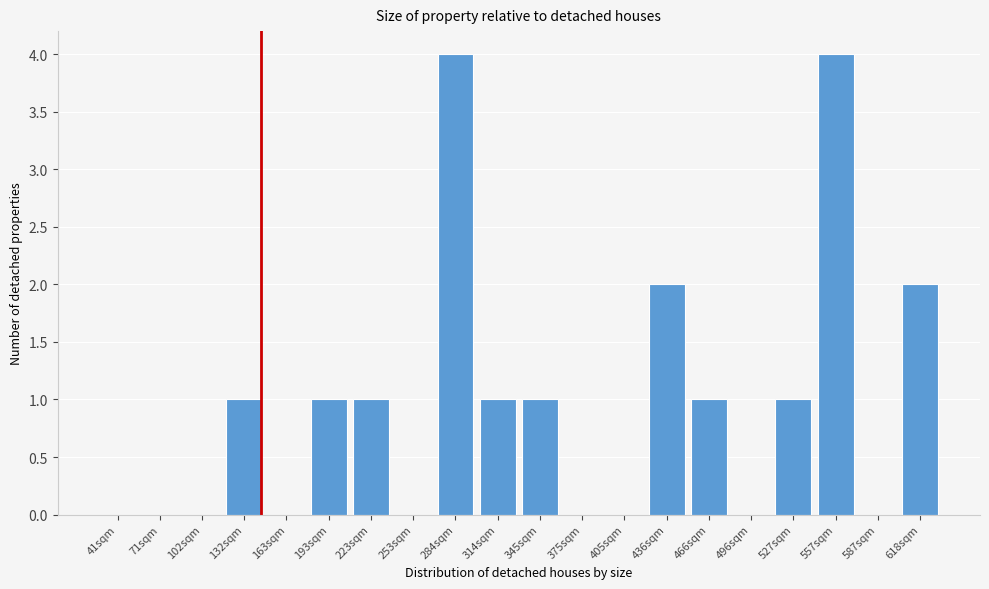

Reading left to right, list all the values displayed in this chart.

41sqm=0	71sqm=0	102sqm=0	132sqm=1	163sqm=0	193sqm=1	223sqm=1	253sqm=0	284sqm=4	314sqm=1	345sqm=1	375sqm=0	405sqm=0	436sqm=2	466sqm=1	496sqm=0	527sqm=1	557sqm=4	587sqm=0	618sqm=2